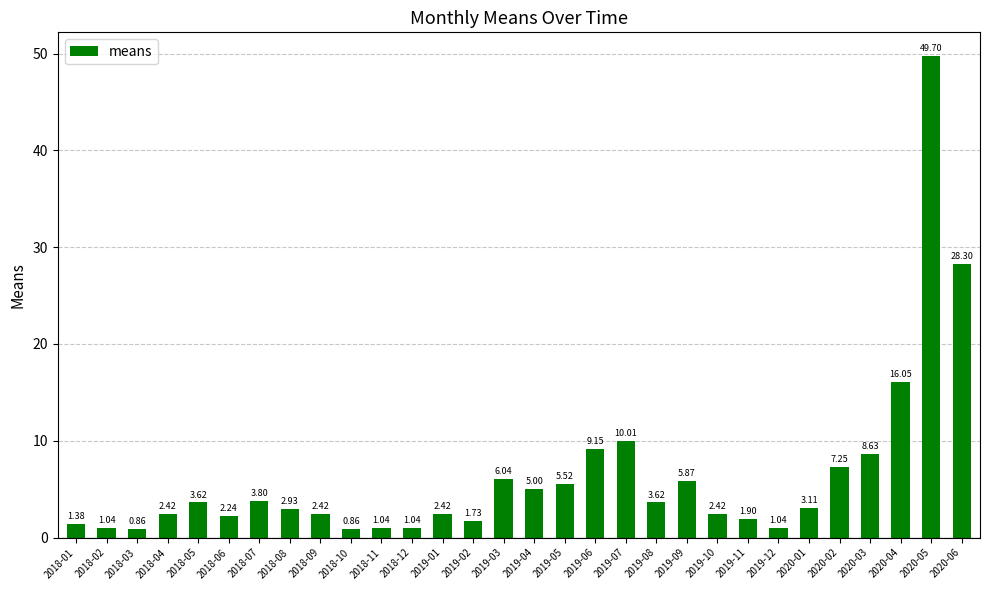

What is the difference between the second highest and second lowest values?

27.4